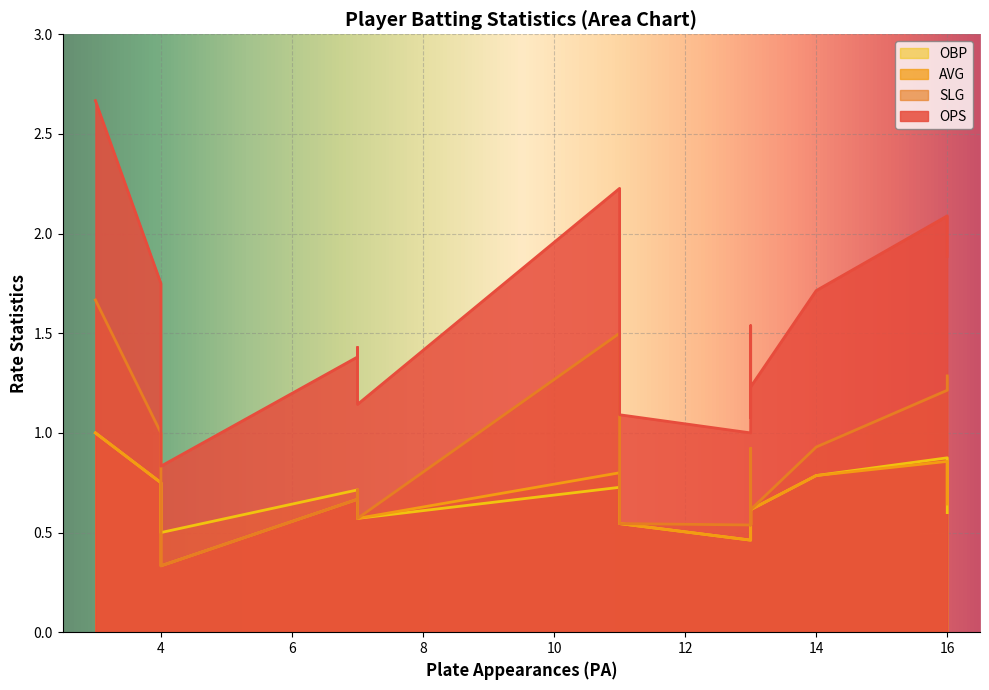

True or false: OPS and AVG cross at least once.

False